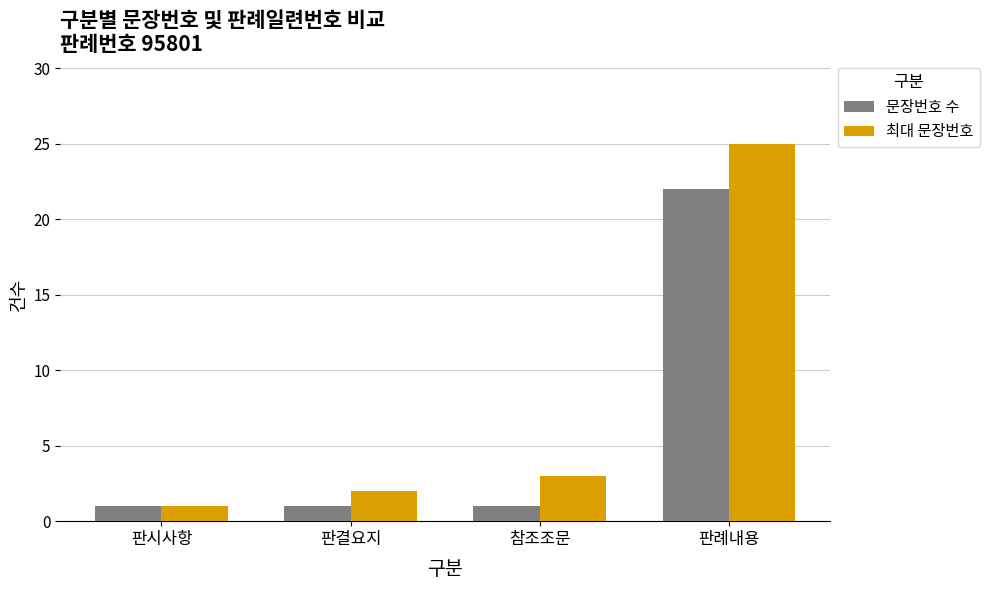

What is the minimum value for 문장번호 수?

1